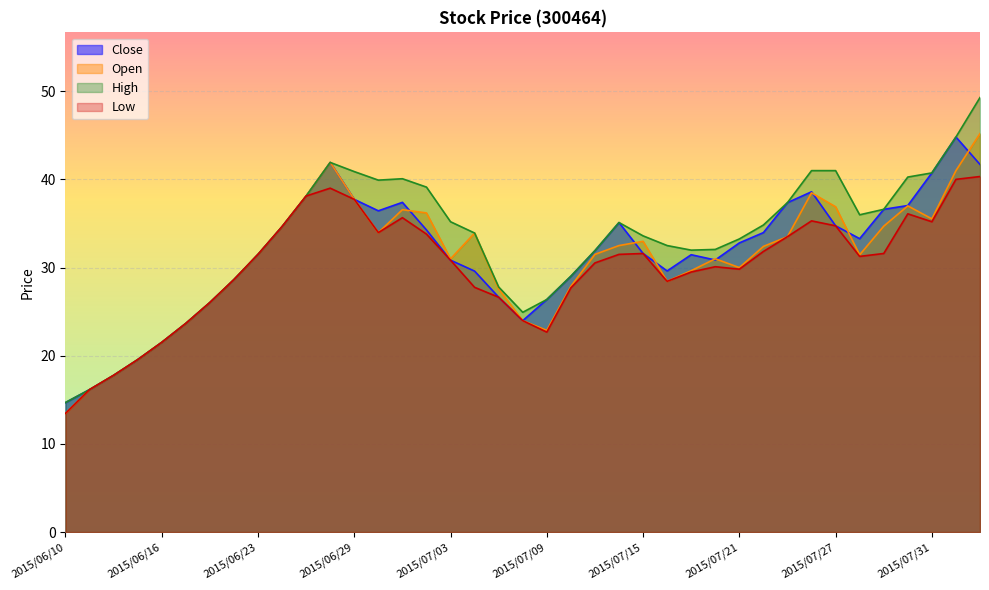

At which label is Low closest to 26?

2015/06/18